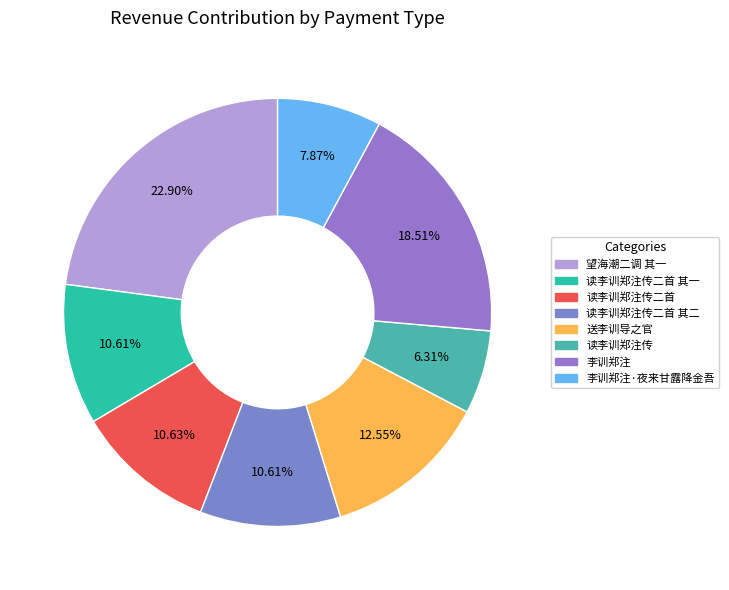

To the nearest percent, what is the average slice percentage?

12%